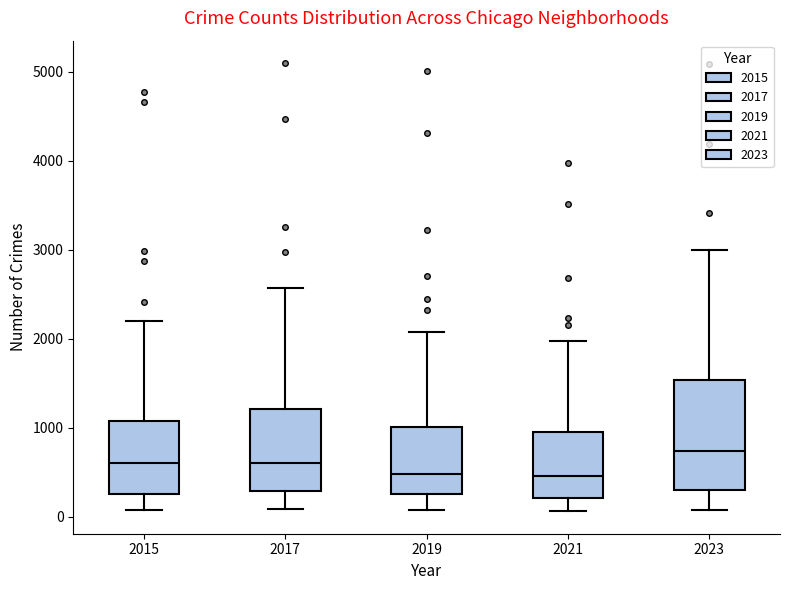

Reading left to right, read every box against the y-axis: the position of its median line, the range the box covers, and the ends of its whiskers. The values are not printed on the chart, so give them approximately, as read against the axis.

2015: median 600, box 300 to 1100, whiskers 100 to 2200
2017: median 600, box 300 to 1200, whiskers 100 to 2600
2019: median 500, box 300 to 1000, whiskers 100 to 2100
2021: median 500, box 200 to 900, whiskers 100 to 2000
2023: median 700, box 300 to 1500, whiskers 100 to 3000